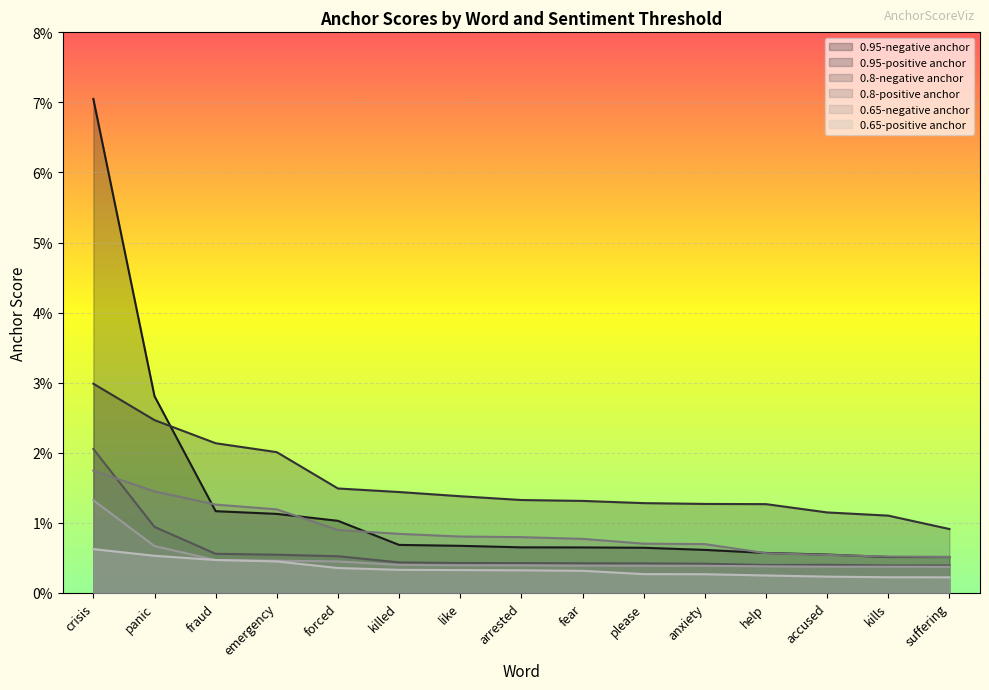

True or false: 0.65-negative anchor has more than 2 points higher than both neighbors.

False